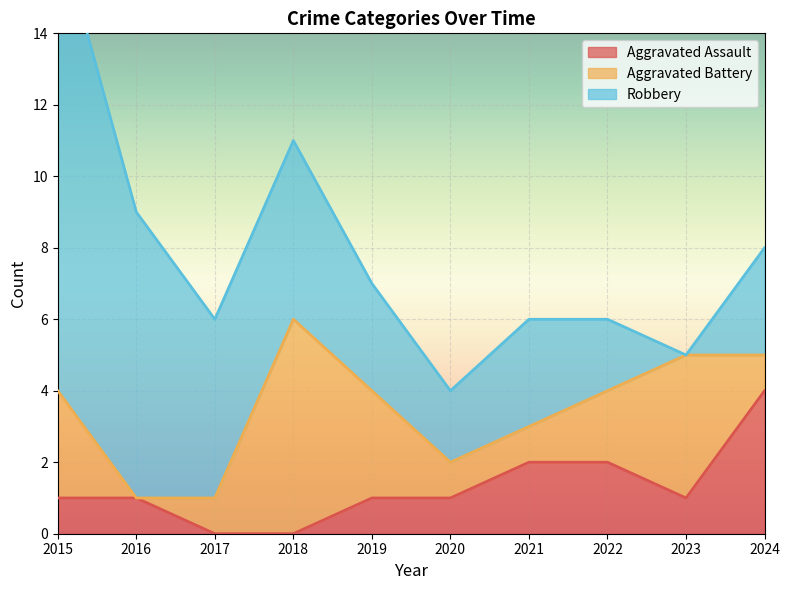

Does the chart display data point markers on the line(s)?

No